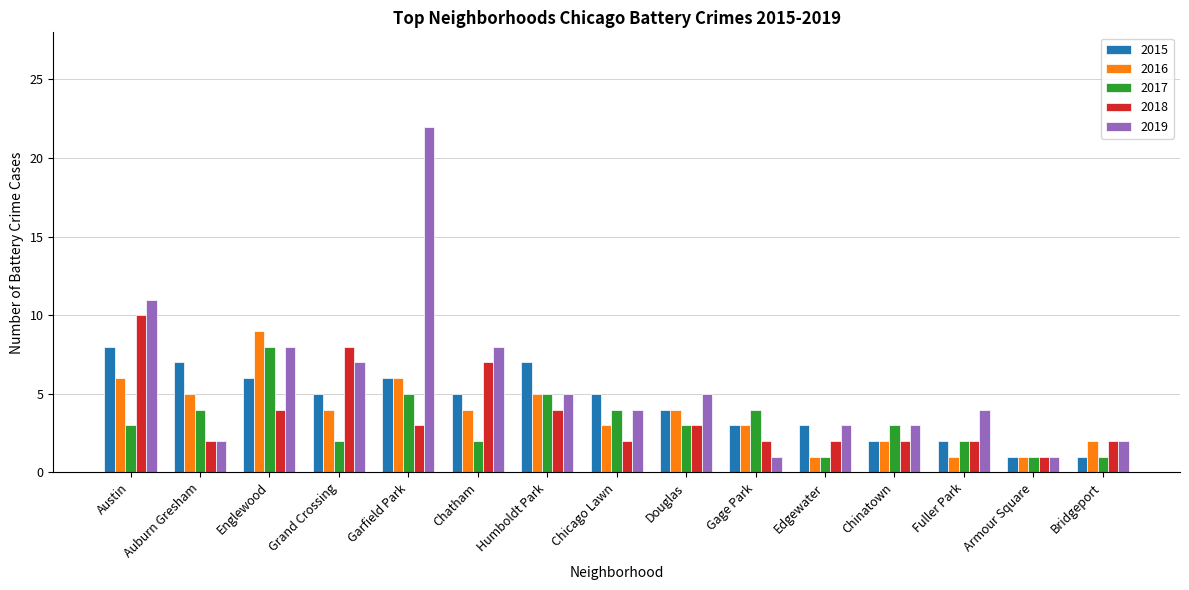

What is the sum of all 2019 values?

86